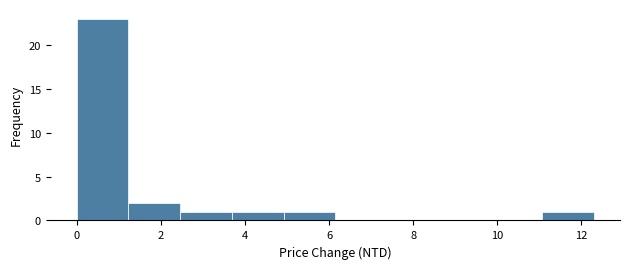

Over which range of the x-axis is the bar tallest?

0.0 to 1.2